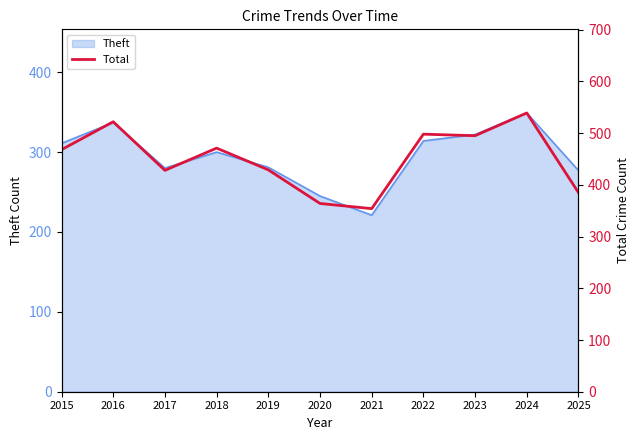

How many lines are shown in the chart?

1